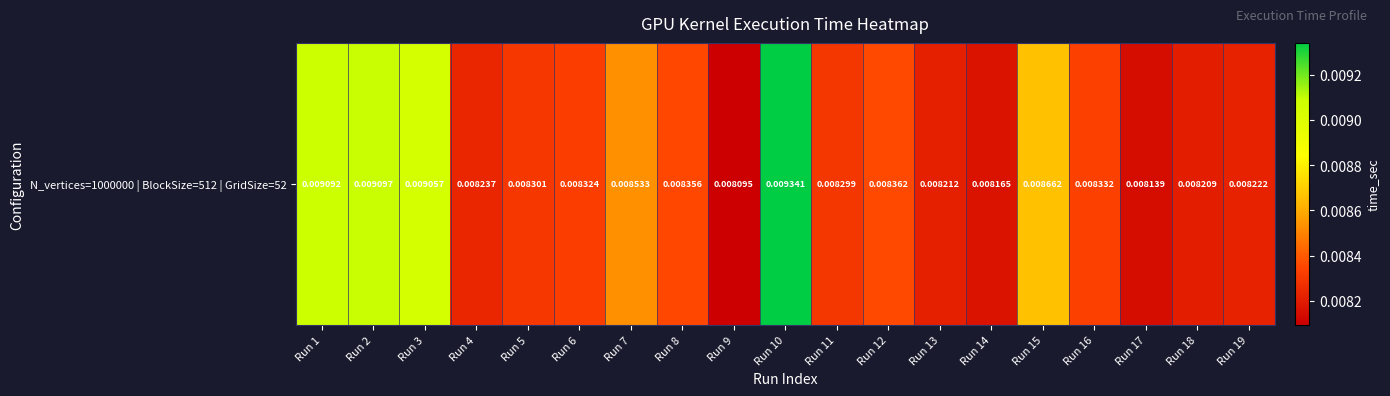

List the labels in order of value, smallest first.

Run 9, Run 17, Run 14, Run 18, Run 13, Run 19, Run 4, Run 11, Run 5, Run 6, Run 16, Run 8, Run 12, Run 7, Run 15, Run 3, Run 1, Run 2, Run 10